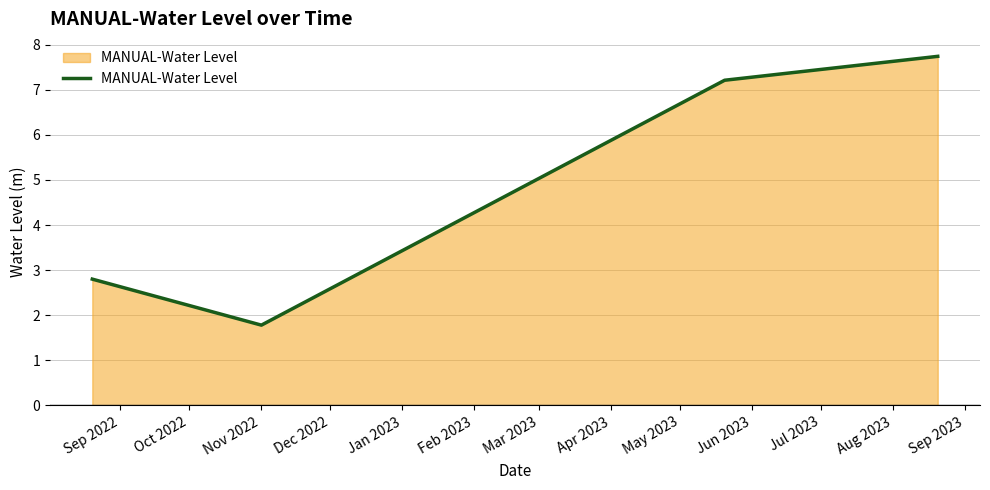

Reading left to right, list all the values displayed in this chart.

2.8	1.8	7.2	7.7